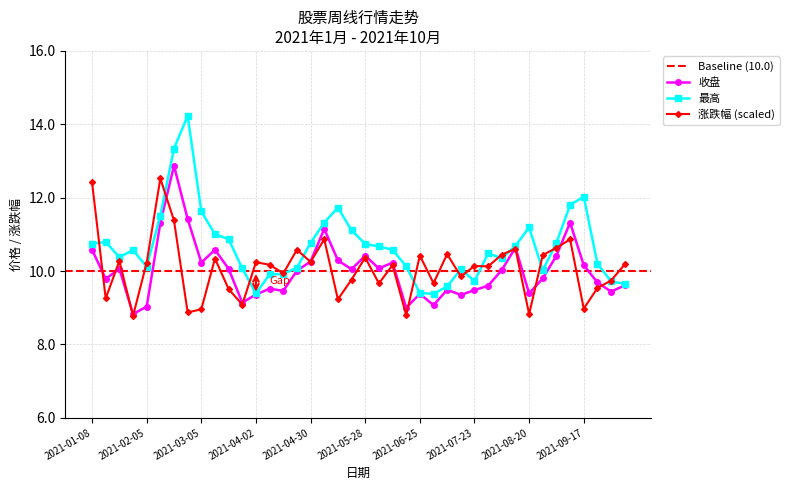

Which has a higher value, 2021-09-24 or 2021-01-29?

2021-09-24